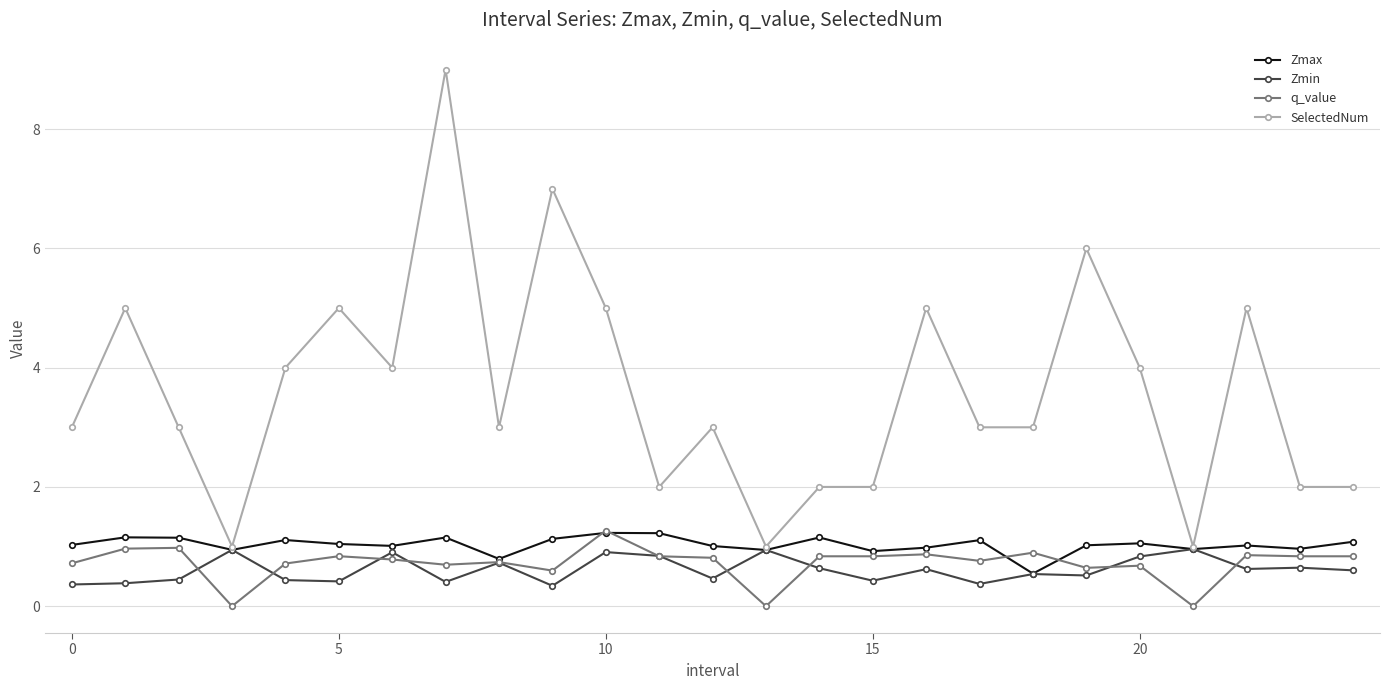

What are all the series names shown in the legend?

Zmax, Zmin, q_value, SelectedNum